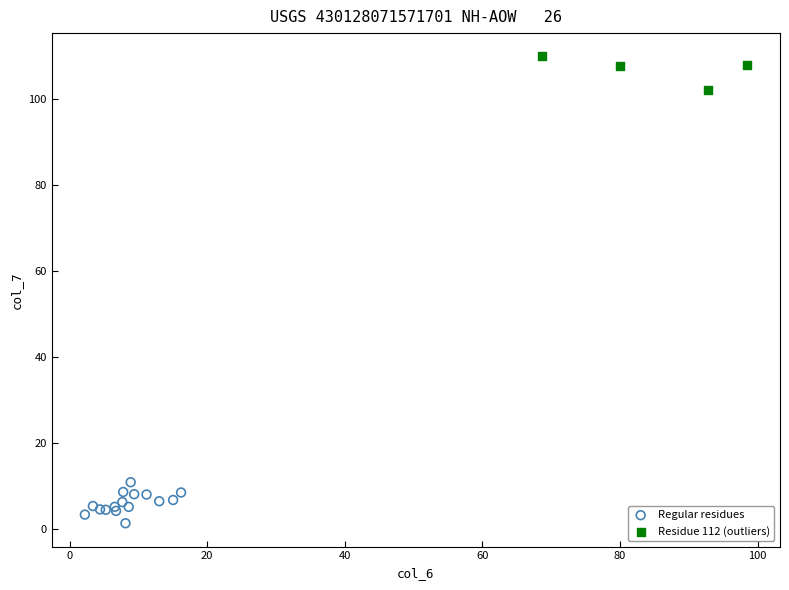

Which series reaches the minimum Y coordinate?

Regular residues